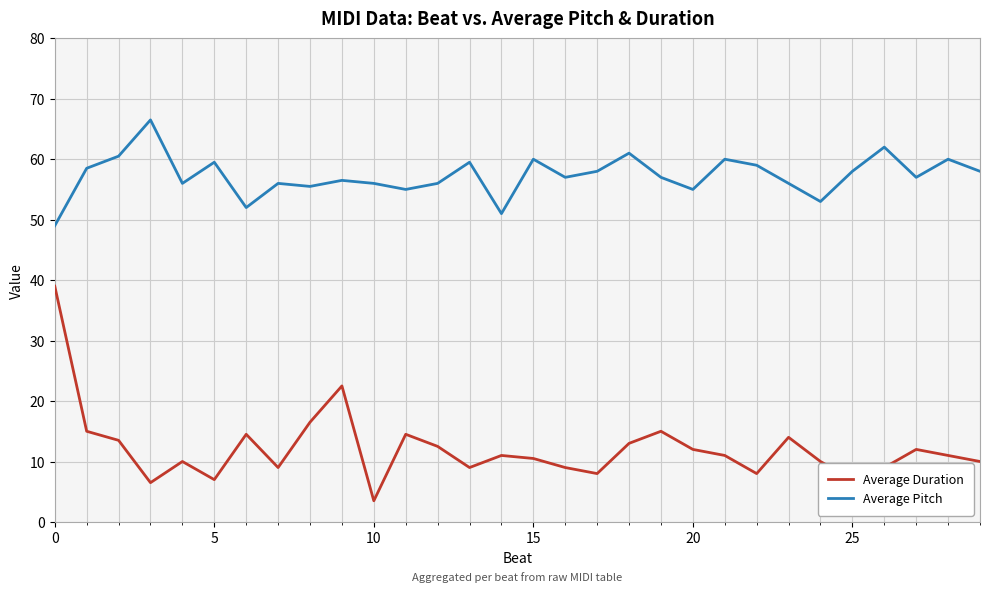

Rank the series by their average value, from lowest to highest.

Average Duration, Average Pitch